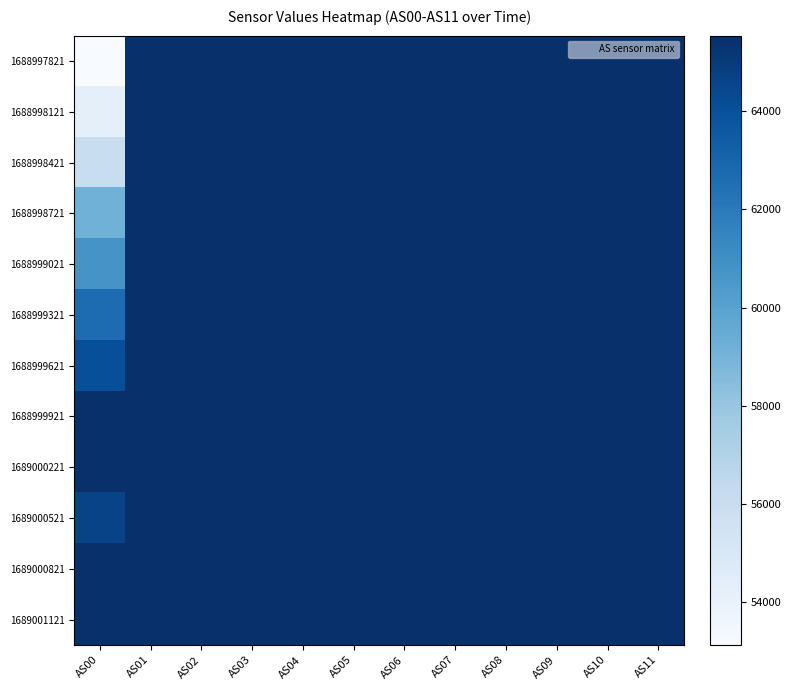

List the series in order of their peak value, lowest first.

1688997821, 1688998121, 1688998421, 1688998721, 1688999021, 1688999321, 1688999621, 1688999921, 1689000221, 1689000521, 1689000821, 1689001121